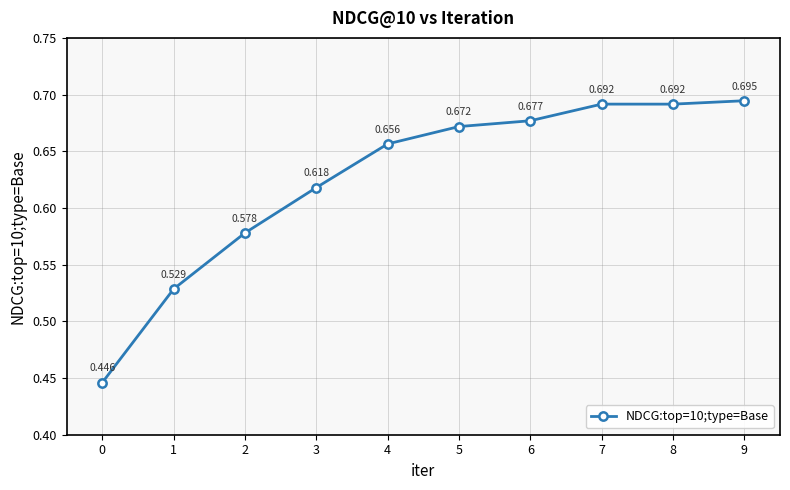

How many values are between 0 and 1?

10